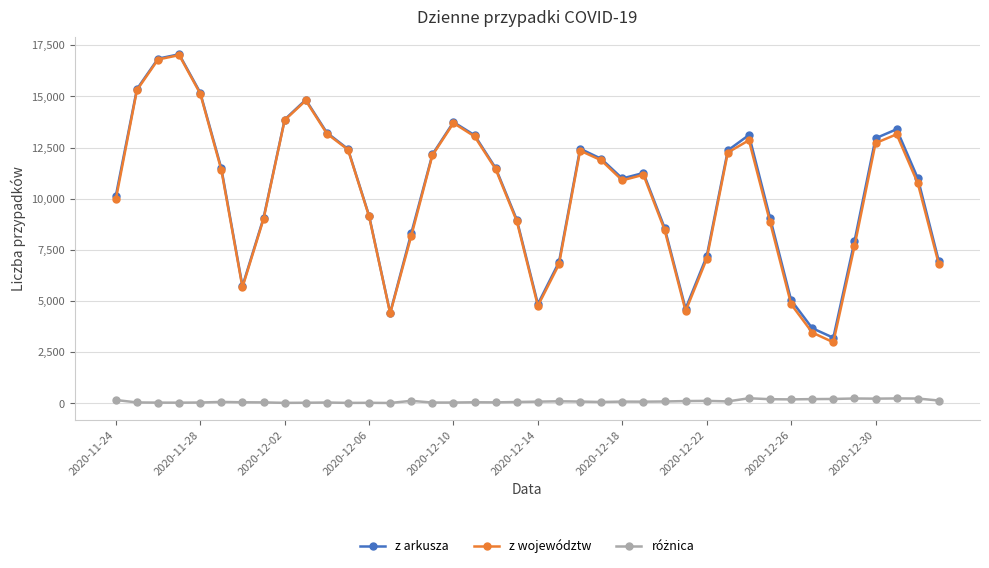

What is the minimum value for z arkusza?

3211